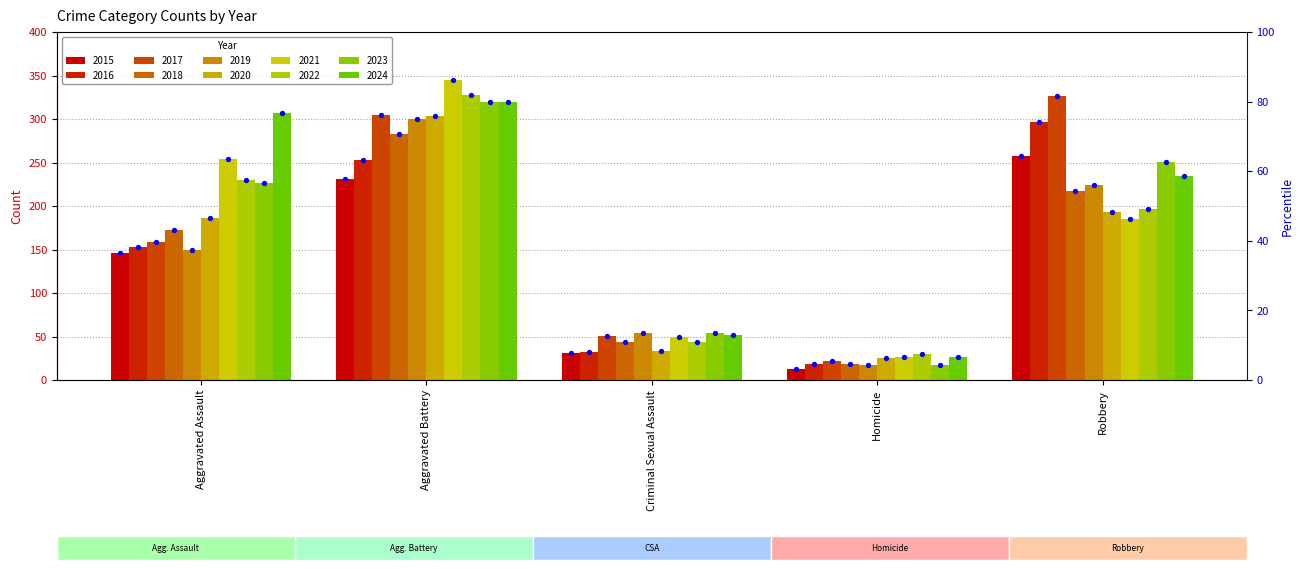

What is the change in value from Aggravated Battery to Robbery?

+6.8